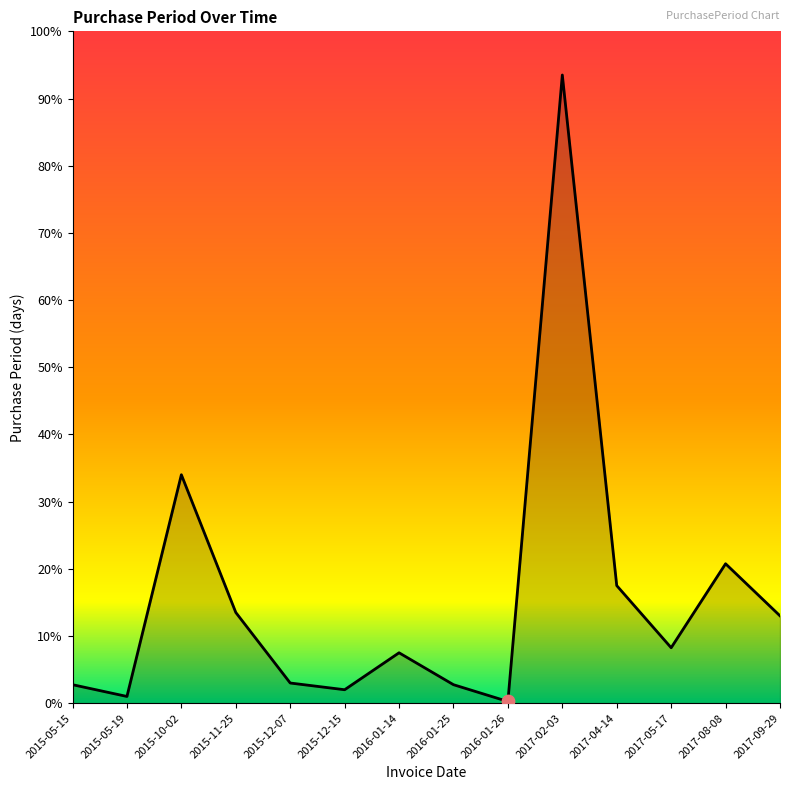

Between 2016-01-25 and 2016-01-14, which is larger?

2016-01-14